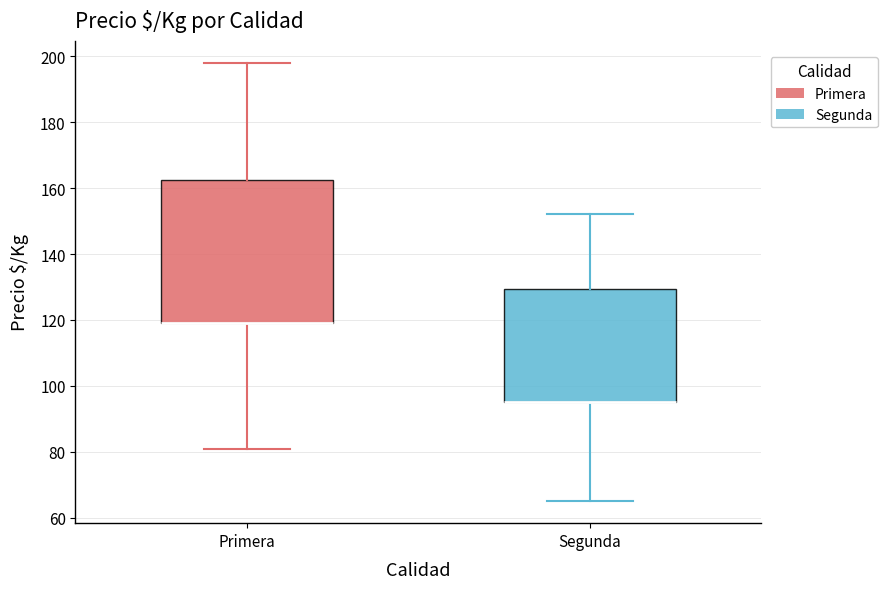

Reading left to right, read every box against the y-axis: the position of its median line, the range the box covers, and the ends of its whiskers. The values are not printed on the chart, so give them approximately, as read against the axis.

Primera: median 120 (drawn on the box's lower edge), box 120 to 162, whiskers 82 to 198
Segunda: median 96 (drawn on the box's lower edge), box 96 to 130, whiskers 66 to 152